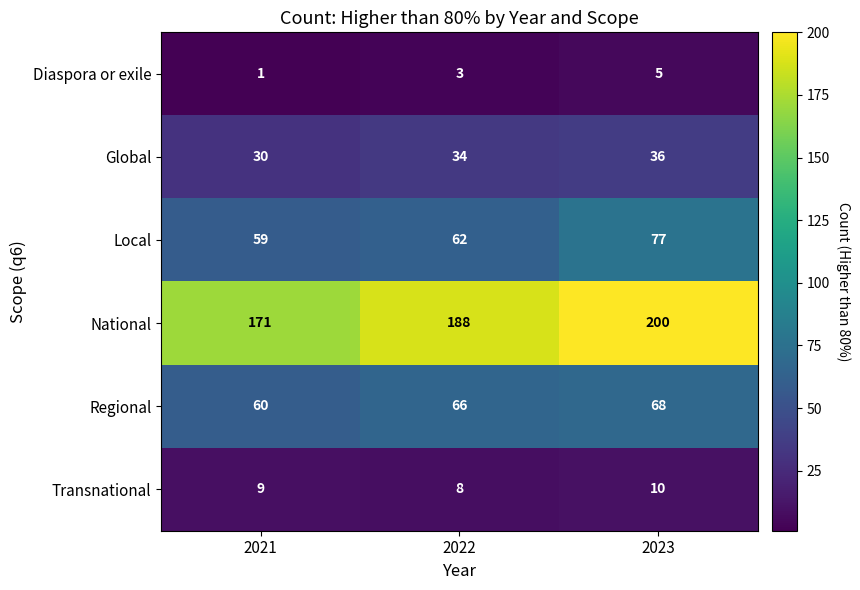

How many values in the Regional series are below 66?

1